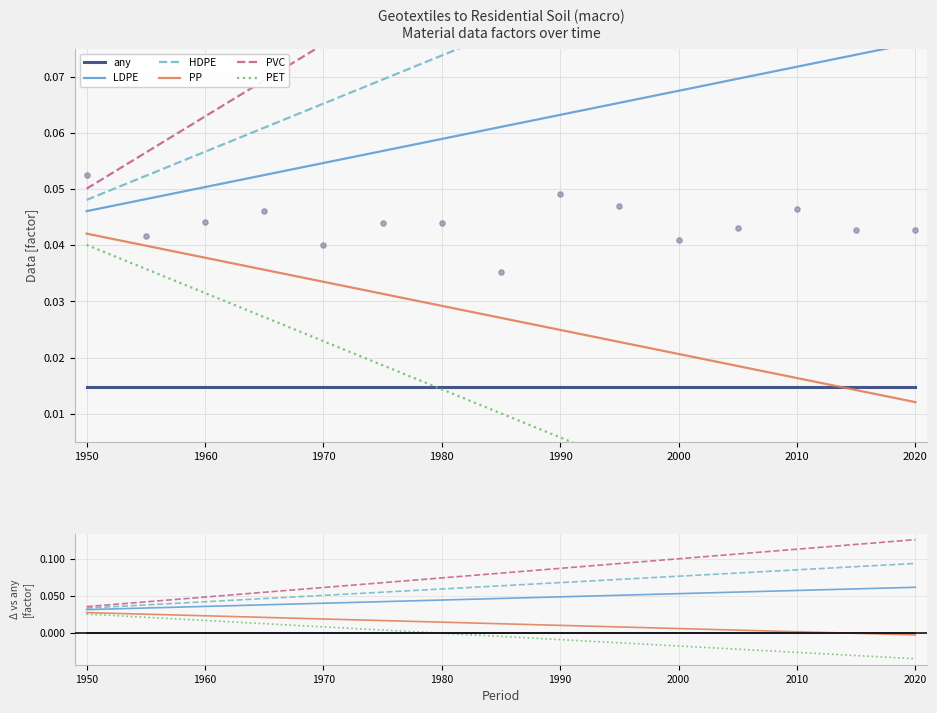

Which series has the largest total across all categories?

PVC